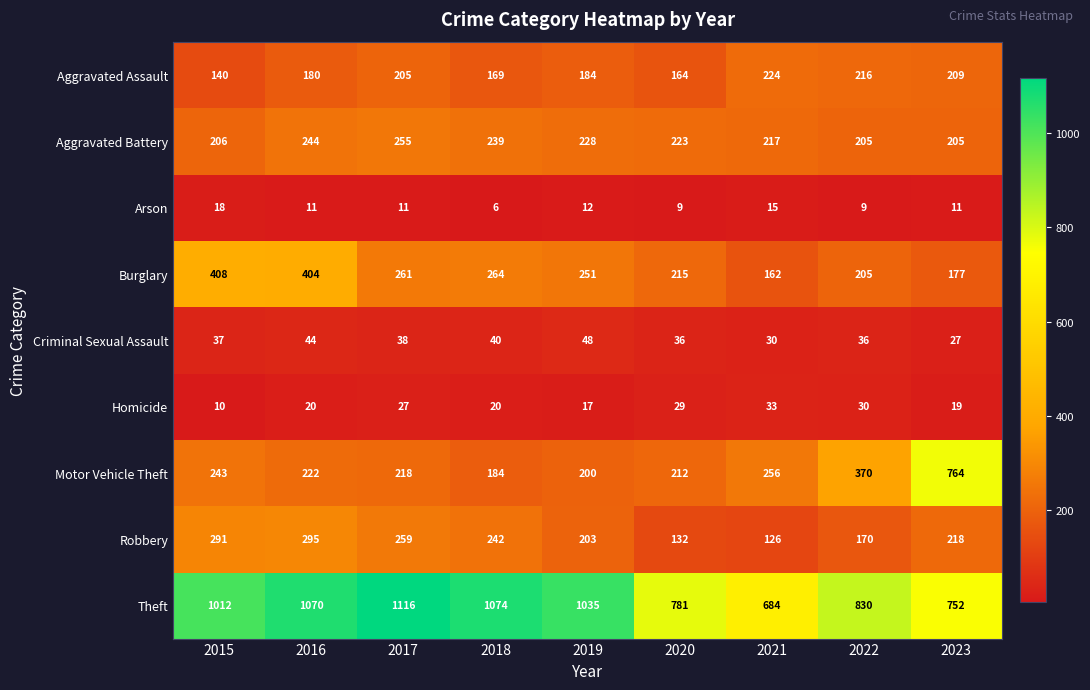

Which series changed the most between 2020 and 2021?

Theft